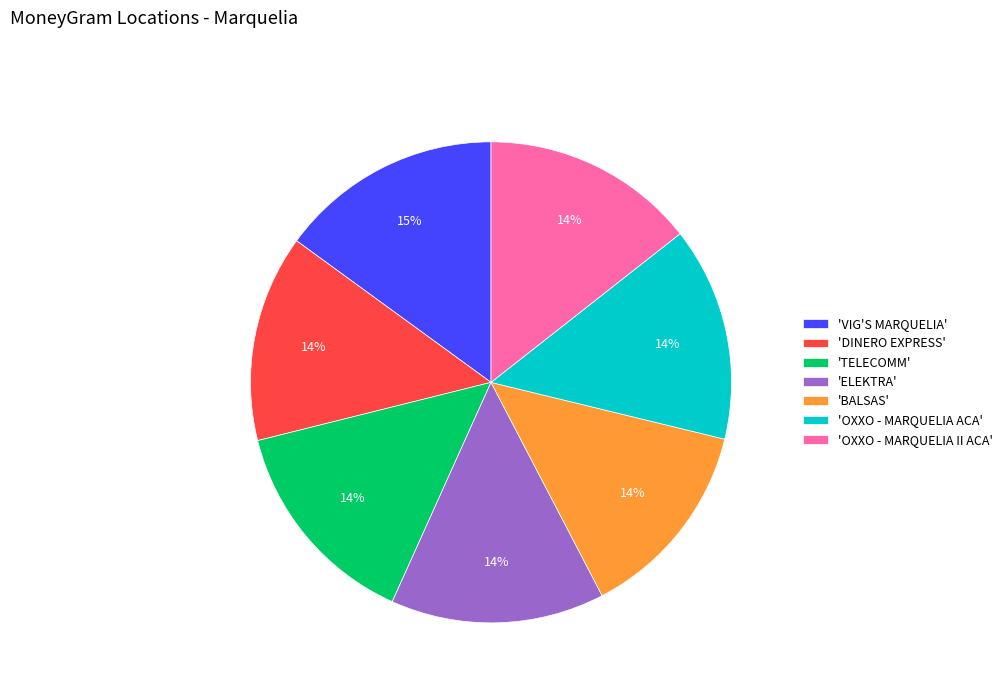

Do 'TELECOMM' and 'OXXO - MARQUELIA ACA' together represent more than half of the pie?

No